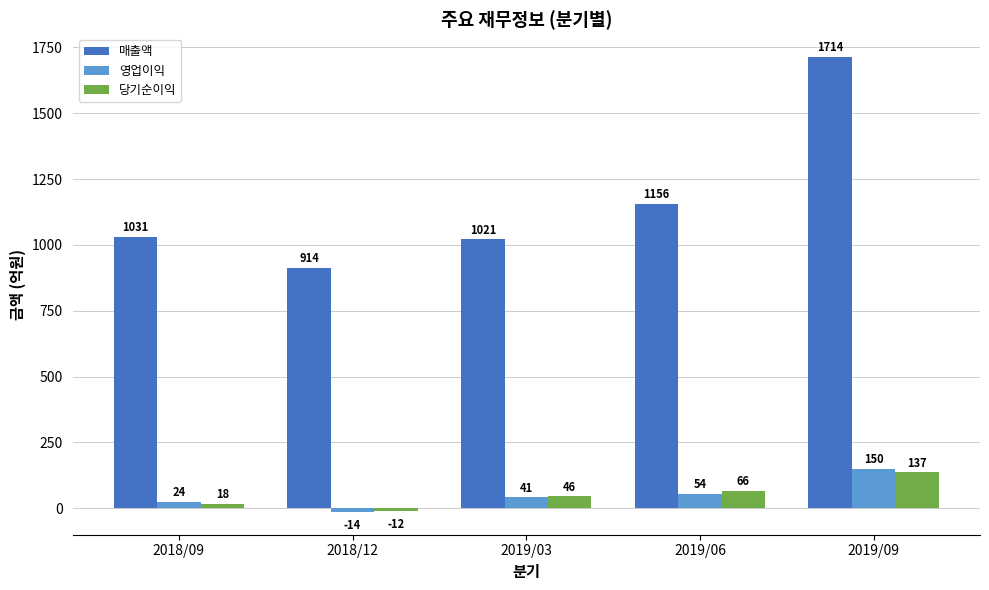

Rank the categories by 당기순이익 value from highest to lowest.

2019/09, 2019/06, 2019/03, 2018/09, 2018/12